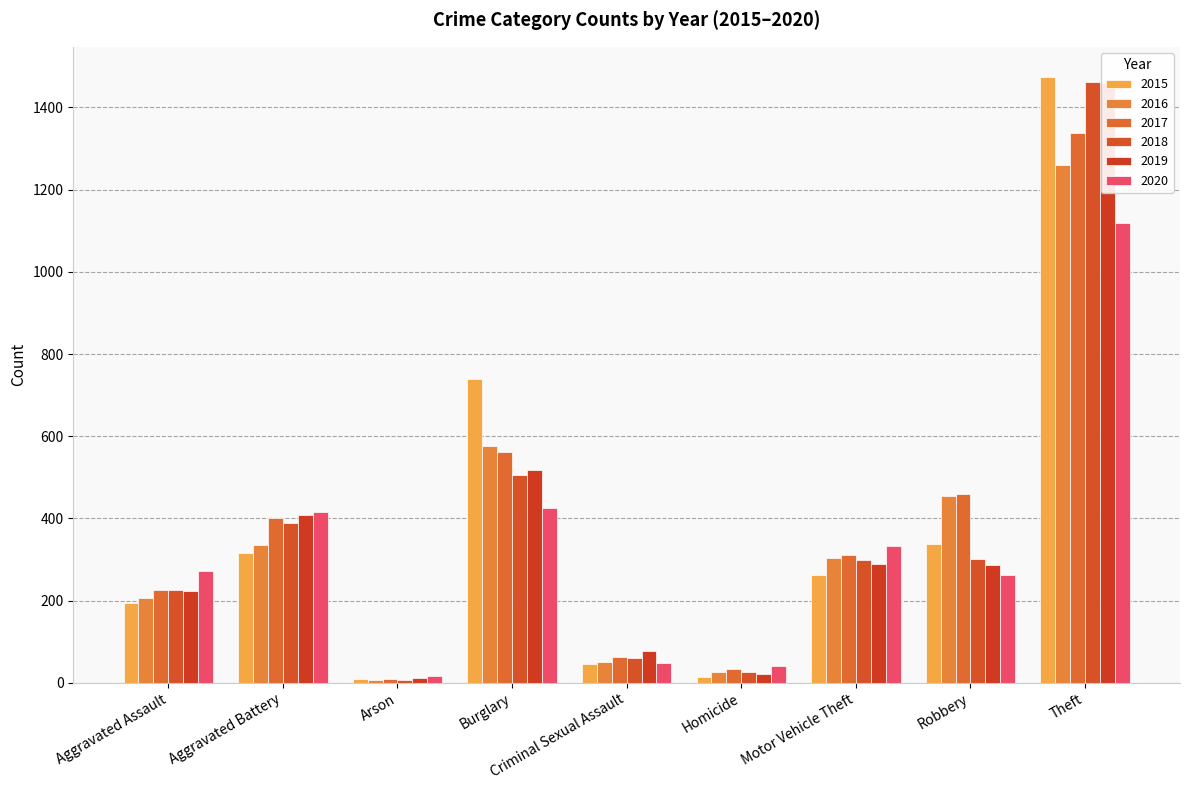

How many groups of bars are there?

9